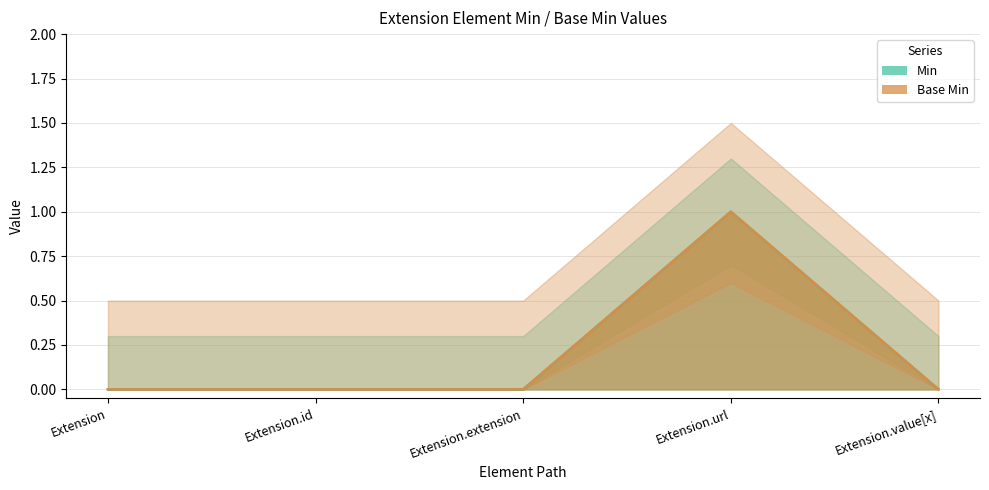

What position from the left is Extension.id?

2